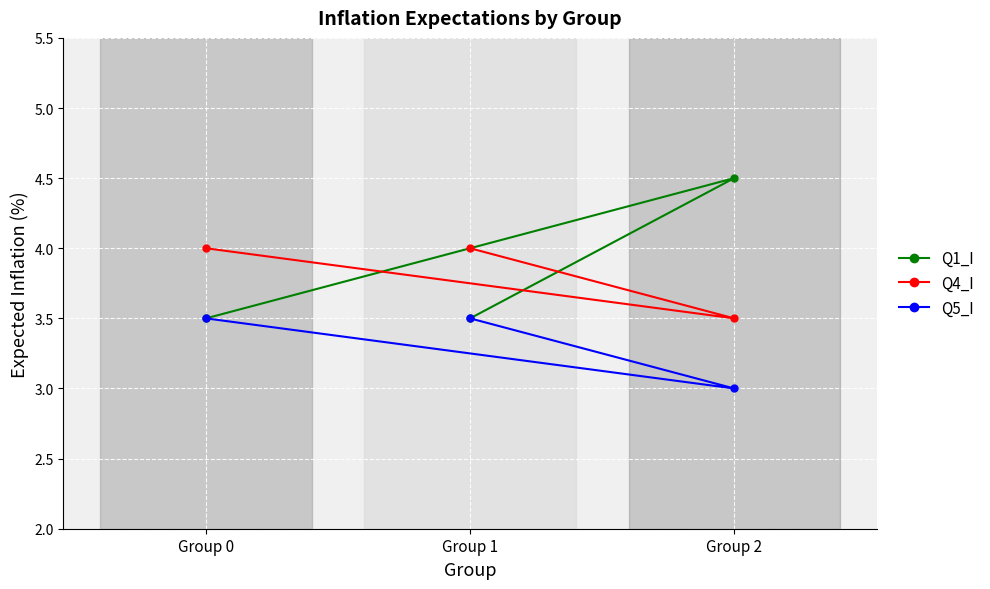

How many Q4_I values are between 3 and 4?

3